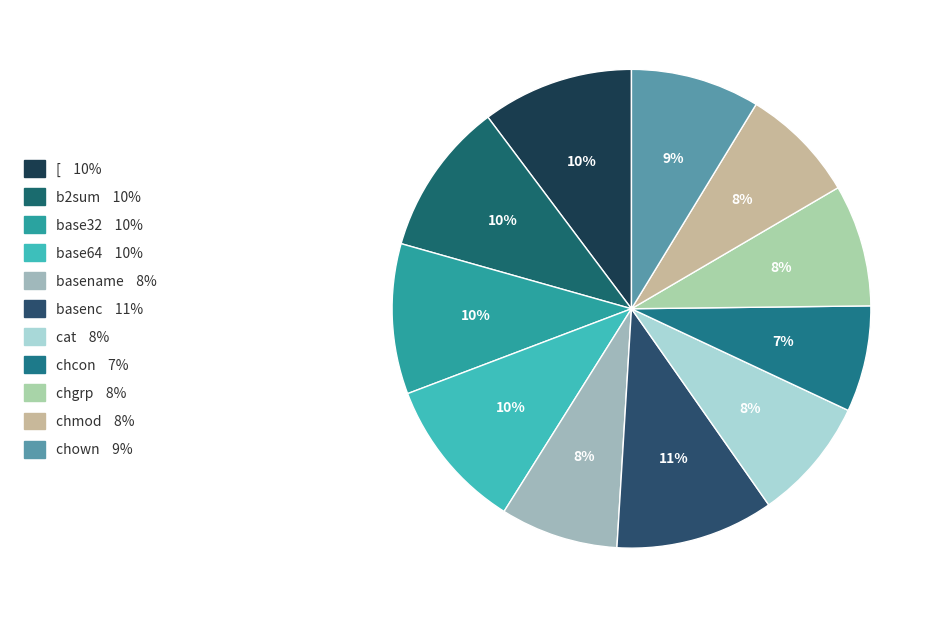

What percentage is the [ slice, to the nearest percent?

10%